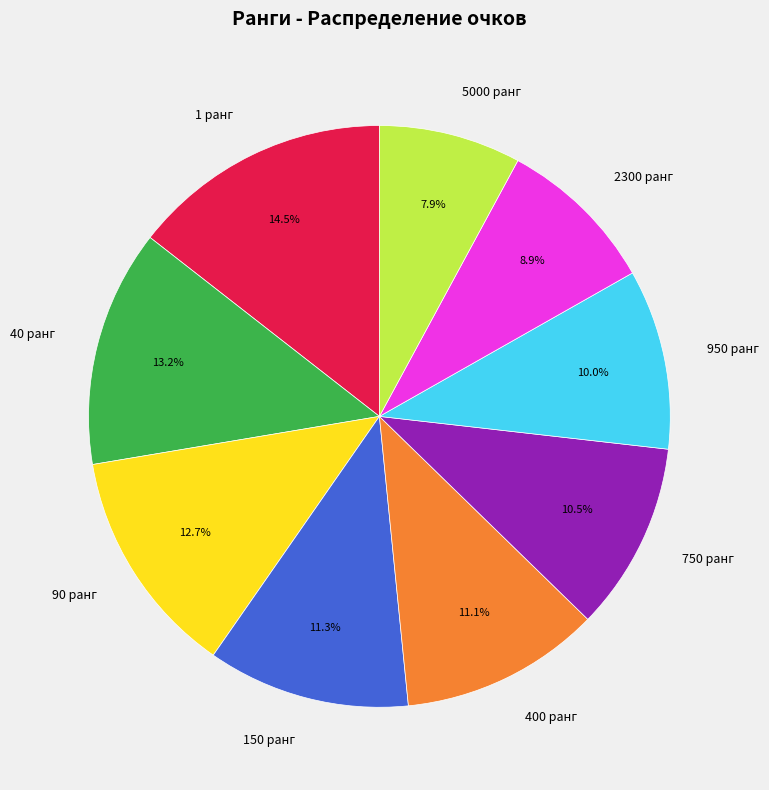

What percentage is NOT represented by 5000 ранг?

92.1%